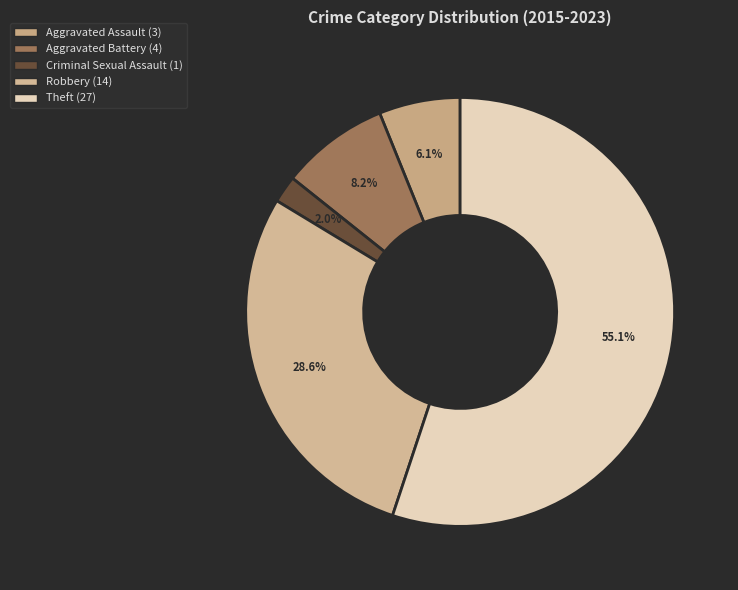

To the nearest percent, what percentage of the pie is Theft?

55%